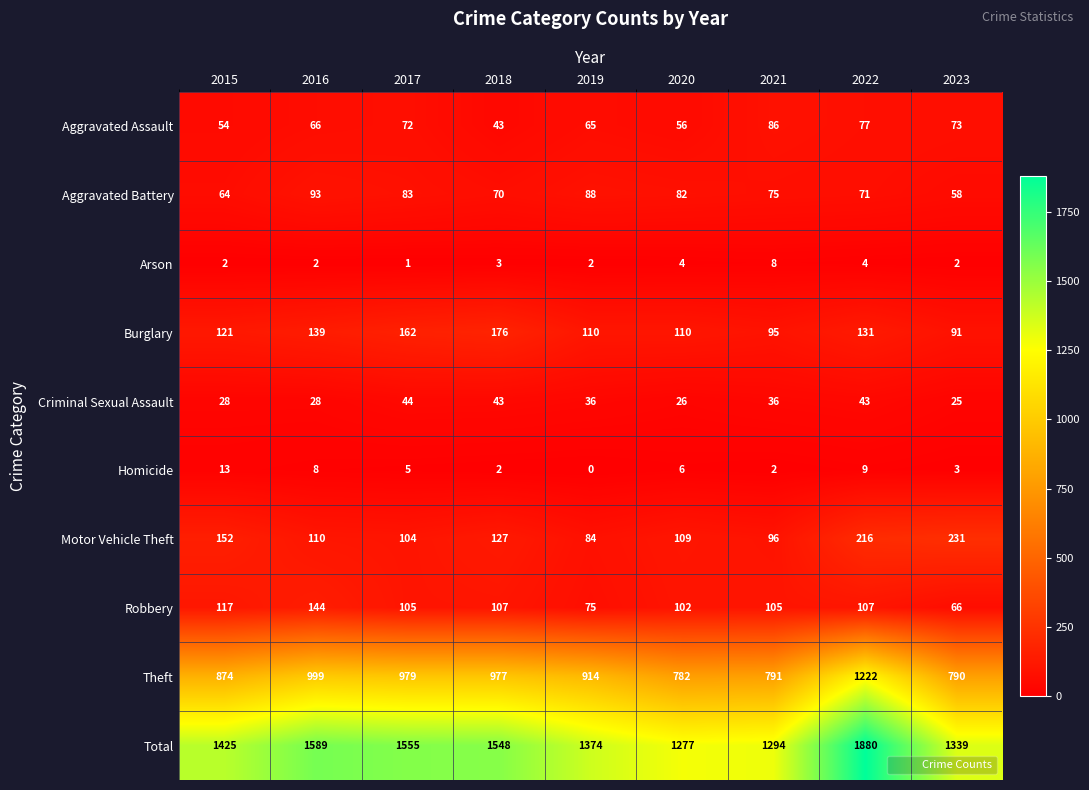

The value of Motor Vehicle Theft at 2023 is 231. True or false?

True